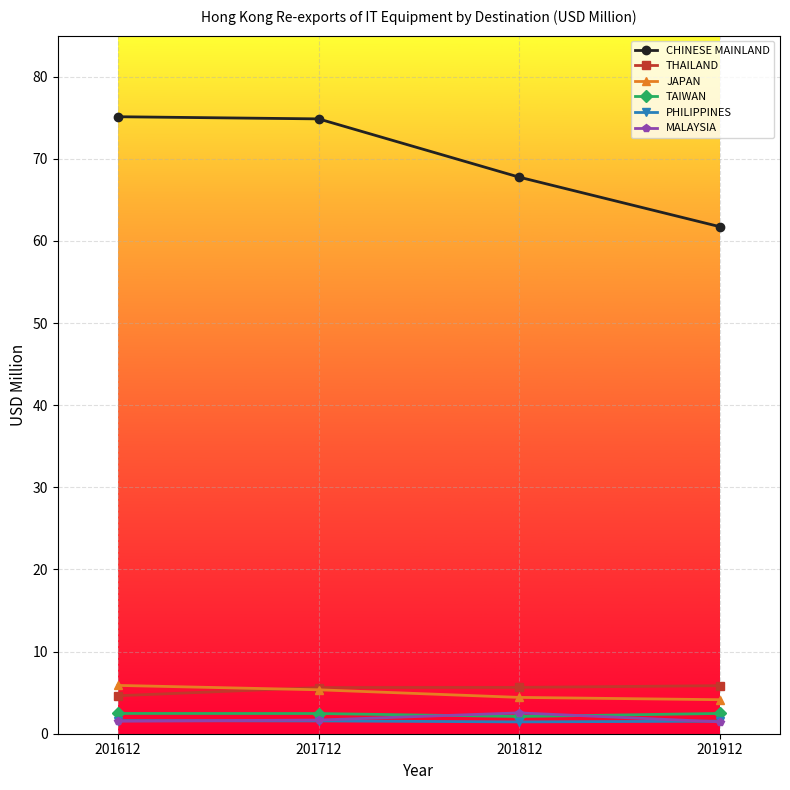

Which series has the largest total across all categories?

CHINESE MAINLAND